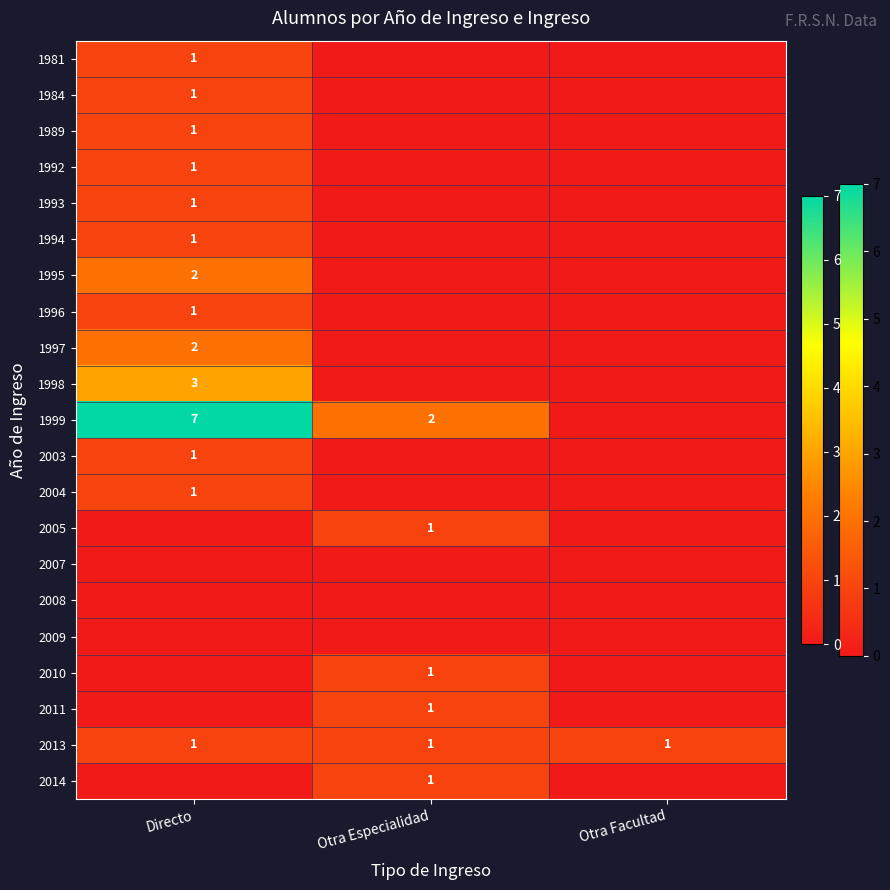

At which category is the sum across all series the highest?

Directo